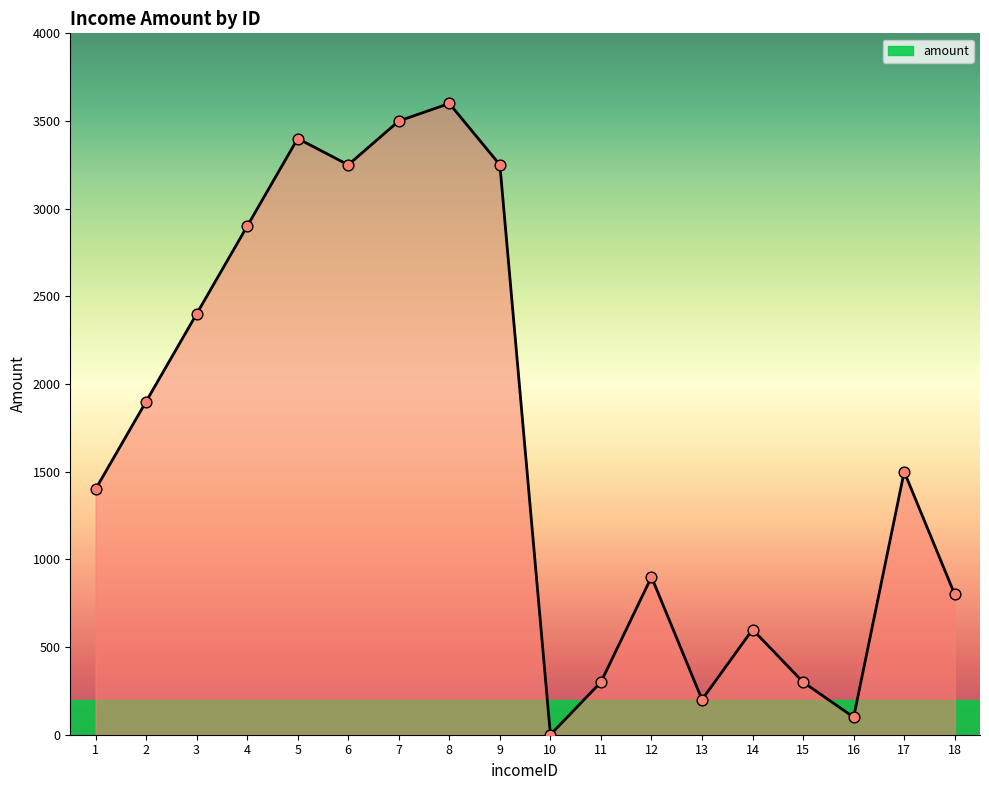

What is the change in value from 17 to 18?

-700